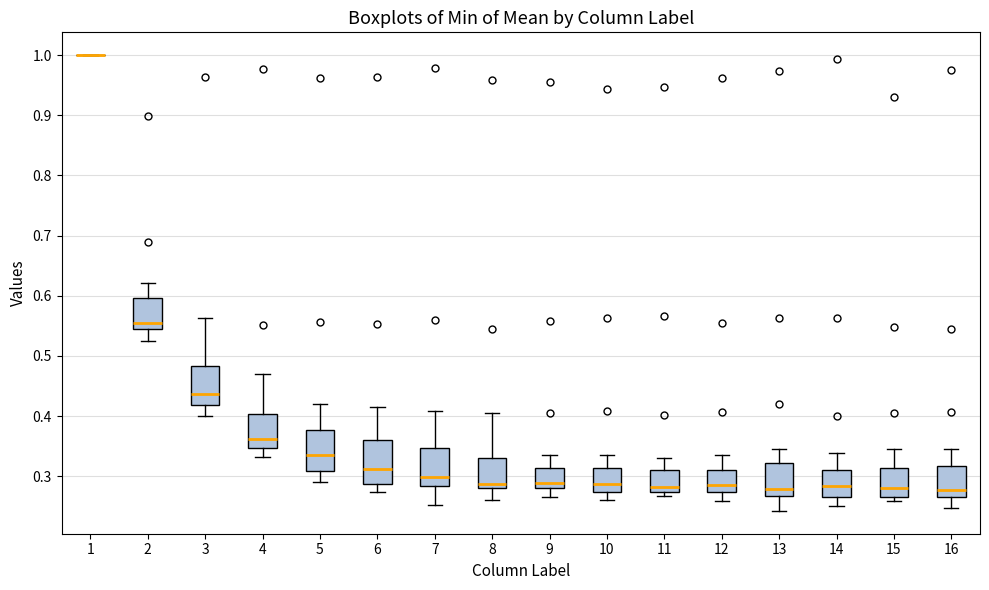

Reading left to right, transcribe this box plot: for each box, give where its median line is, the range the box spans, and where its two whiskers end, as read against the y-axis. The values are not printed on the chart, so give them approximately, as read against the axis.

1: box collapsed to a line at 1.00, whiskers 1.00 to 1.00
2: median 0.55, box 0.54 to 0.60, whiskers 0.53 to 0.62
3: median 0.44, box 0.42 to 0.48, whiskers 0.40 to 0.56
4: median 0.36, box 0.35 to 0.40, whiskers 0.33 to 0.47
5: median 0.33, box 0.31 to 0.38, whiskers 0.29 to 0.42
6: median 0.31, box 0.29 to 0.36, whiskers 0.27 to 0.41
7: median 0.30, box 0.28 to 0.35, whiskers 0.25 to 0.41
8: median 0.29, box 0.28 to 0.33, whiskers 0.26 to 0.41
9: median 0.29, box 0.28 to 0.31, whiskers 0.27 to 0.34
10: median 0.29, box 0.27 to 0.31, whiskers 0.26 to 0.34
11: median 0.28, box 0.27 to 0.31, whiskers 0.27 (just below the box's lower edge) to 0.33
12: median 0.28, box 0.27 to 0.31, whiskers 0.26 to 0.34
13: median 0.28, box 0.27 to 0.32, whiskers 0.24 to 0.34
14: median 0.28, box 0.27 to 0.31, whiskers 0.25 to 0.34
15: median 0.28, box 0.27 to 0.31, whiskers 0.26 to 0.34
16: median 0.28, box 0.27 to 0.32, whiskers 0.25 to 0.35